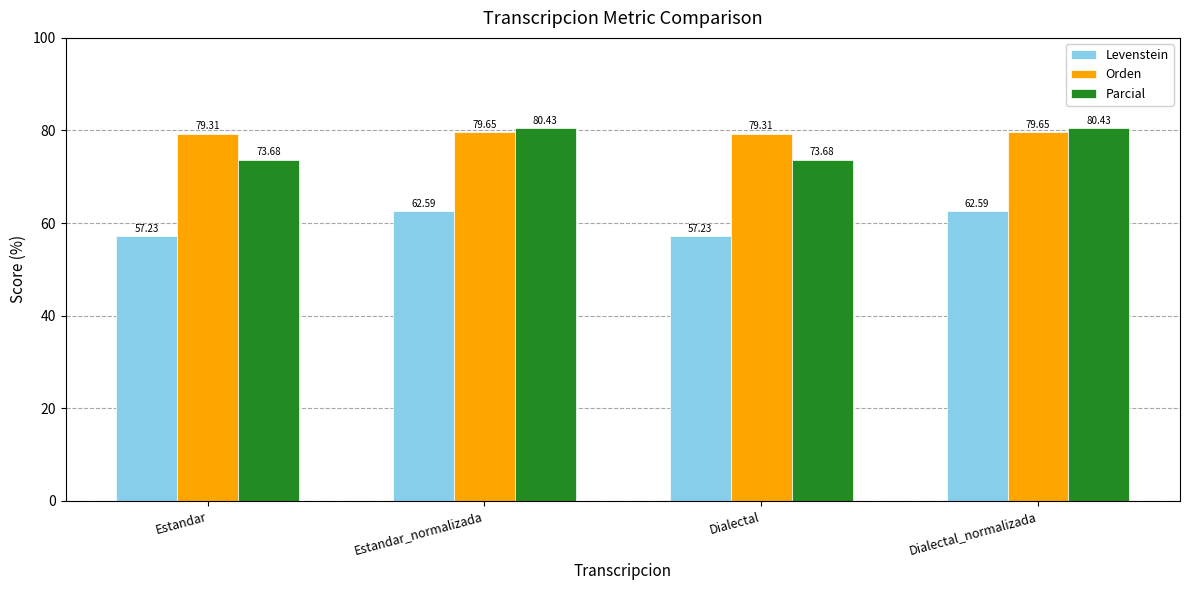

The value of Orden at Dialectal_normalizada is 134.5. True or false?

False